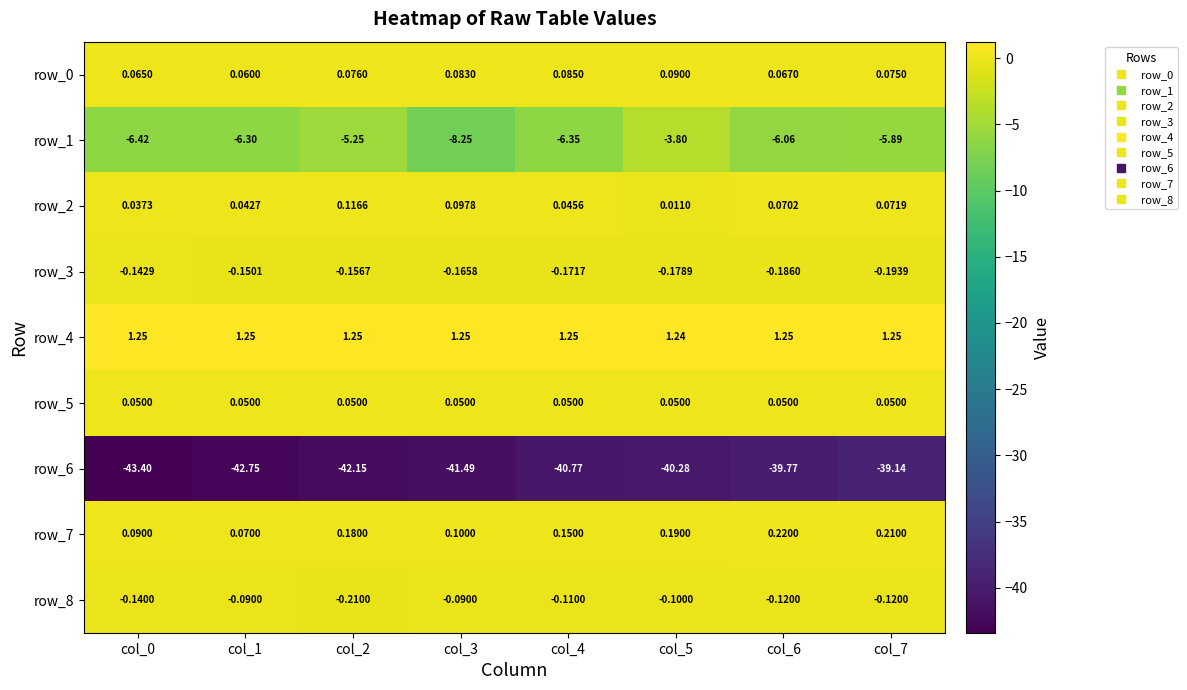

Is the value of row_7 at col_3 greater than the value of row_8 at col_6?

Yes